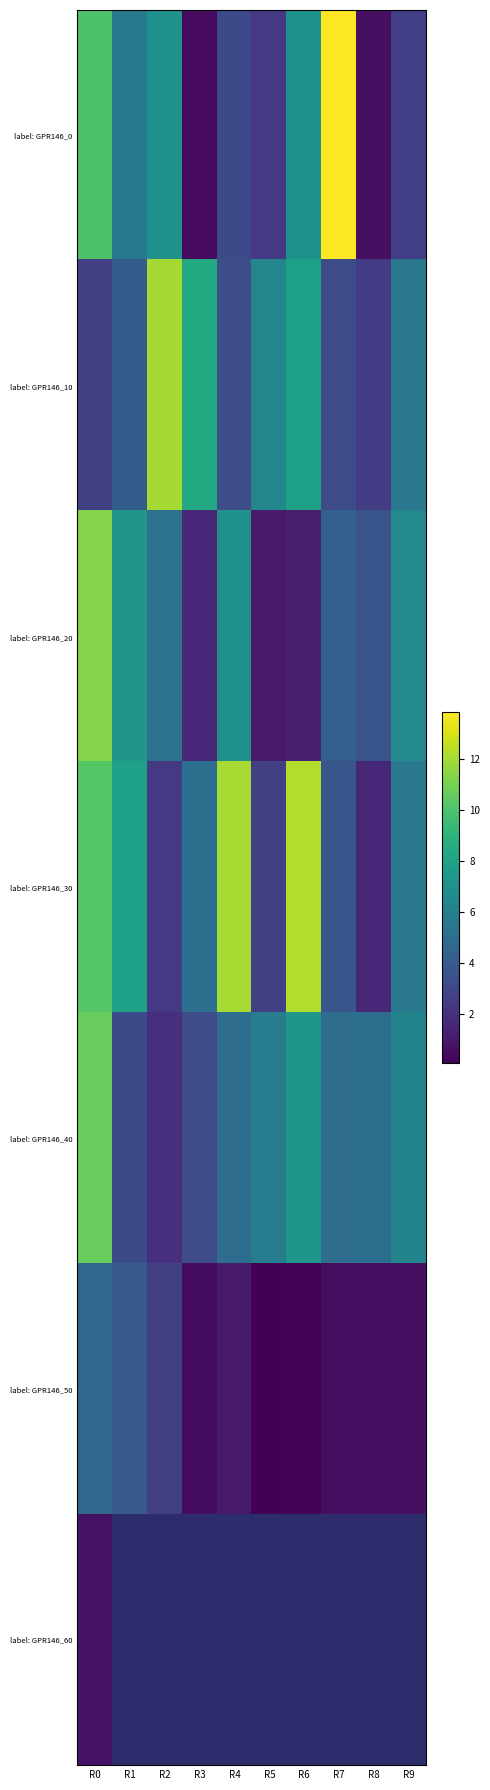

Between R0 and R6, which series saw the biggest shift?

label: GPR146_20